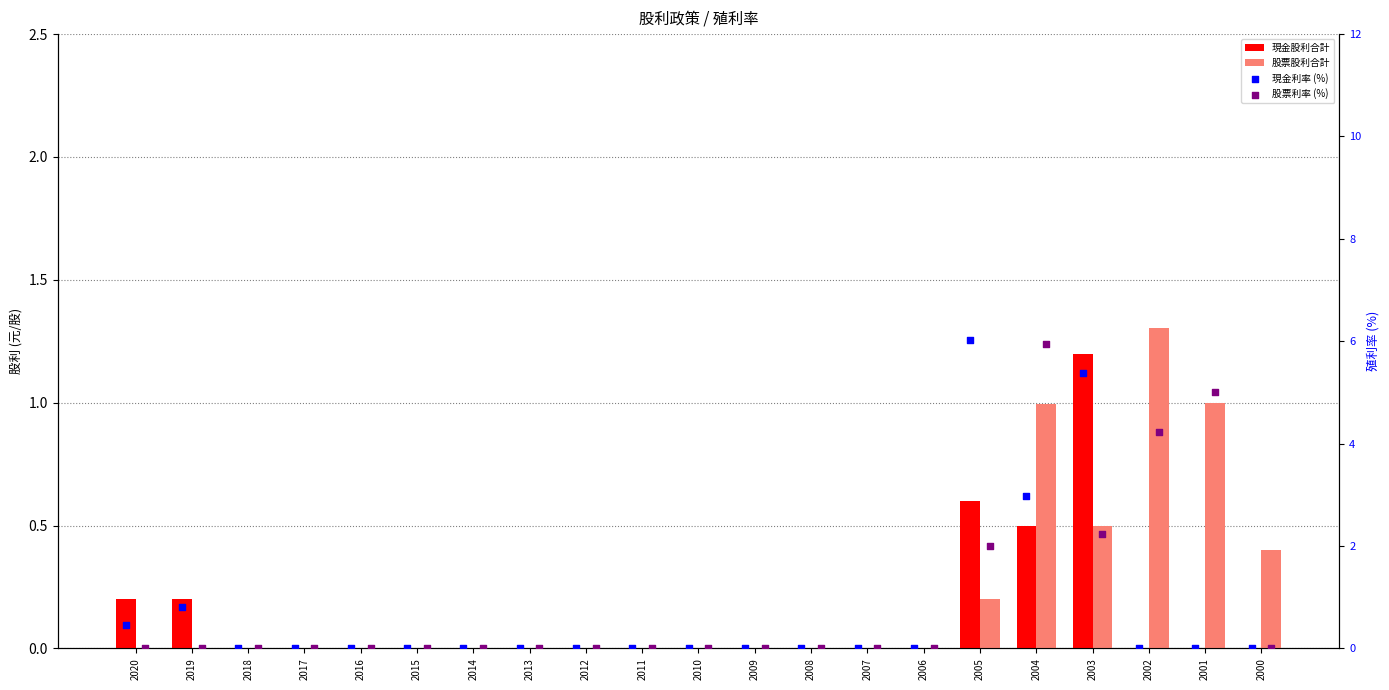

Which series reaches the minimum Y coordinate?

現金股利合計